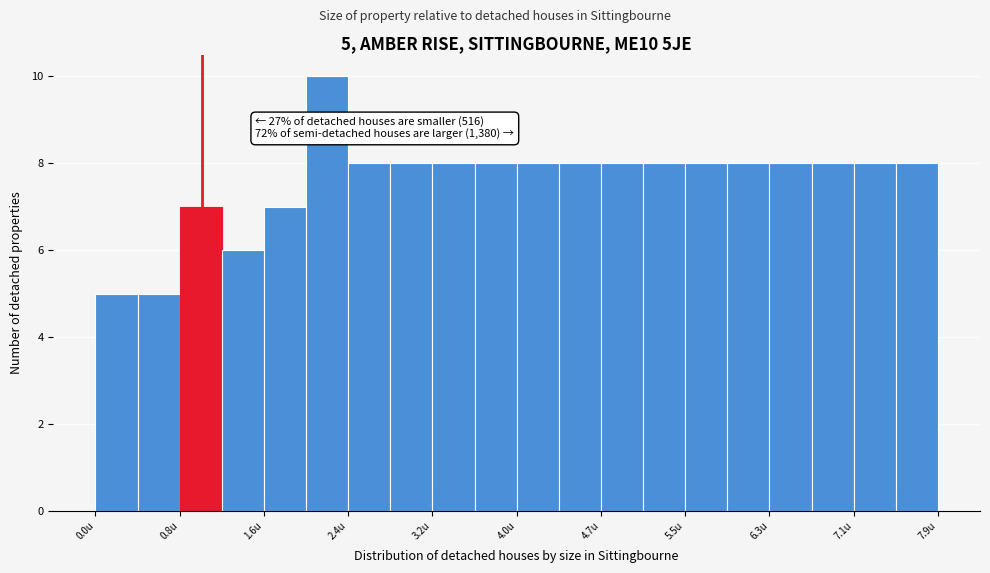

Read against the x-axis, roughly where is the centre of the tallest bar?

2.2